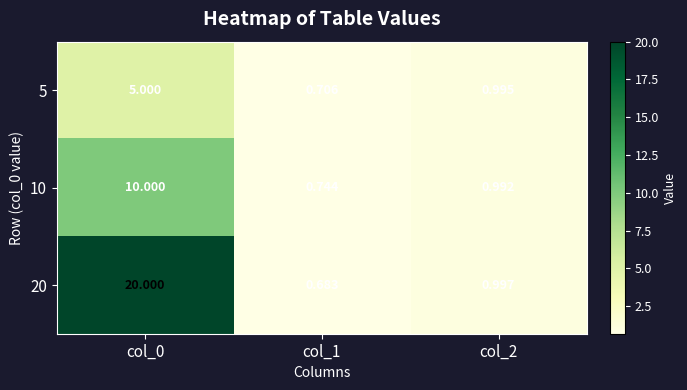

Is the value of 20 at col_2 greater than the value of 5 at col_2?

Yes